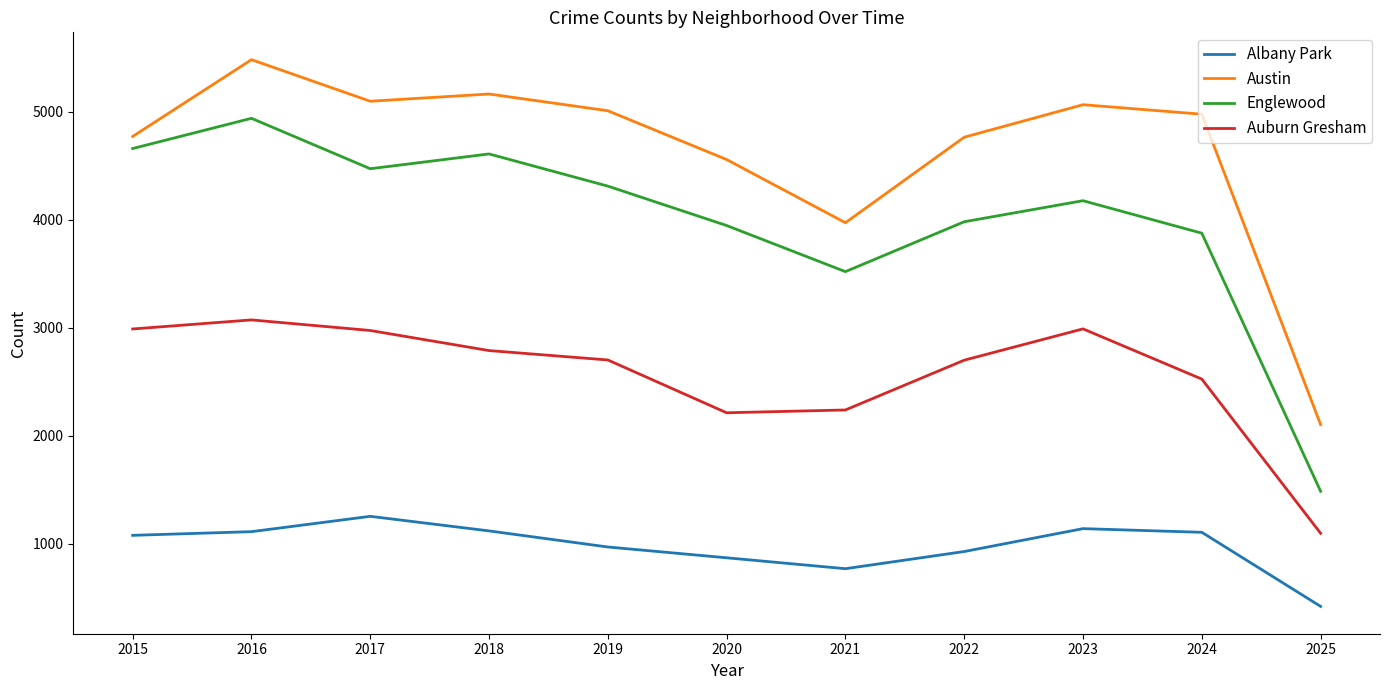

Does the chart have visible grid lines?

No